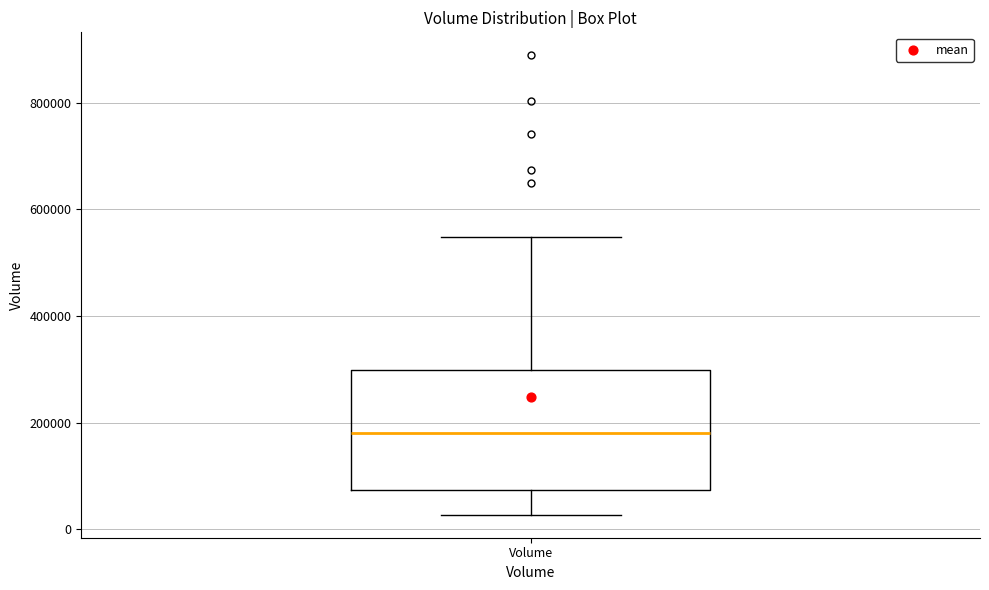

Where does the median line of the box for Volume sit on the y-axis? The values are not printed on the chart, so give them approximately, as read against the axis.

180000